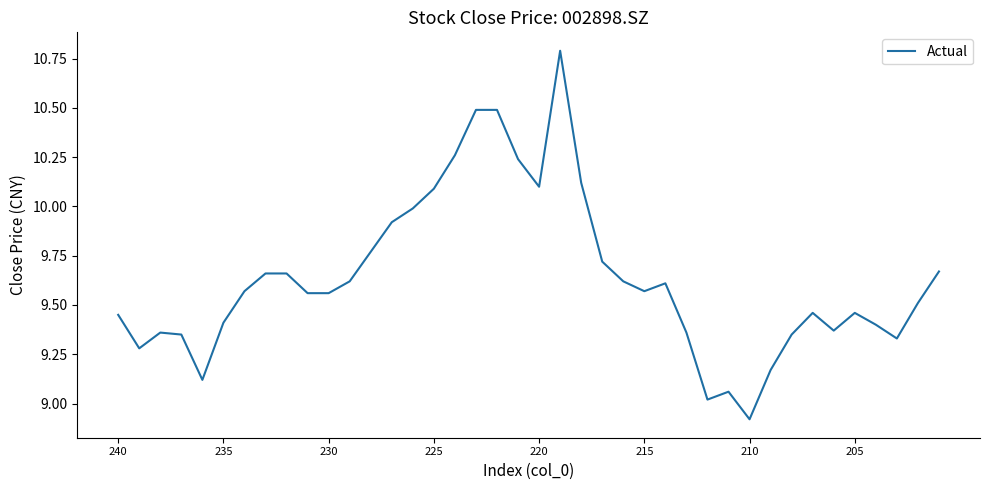

What is the maximum value shown in the chart?

10.8